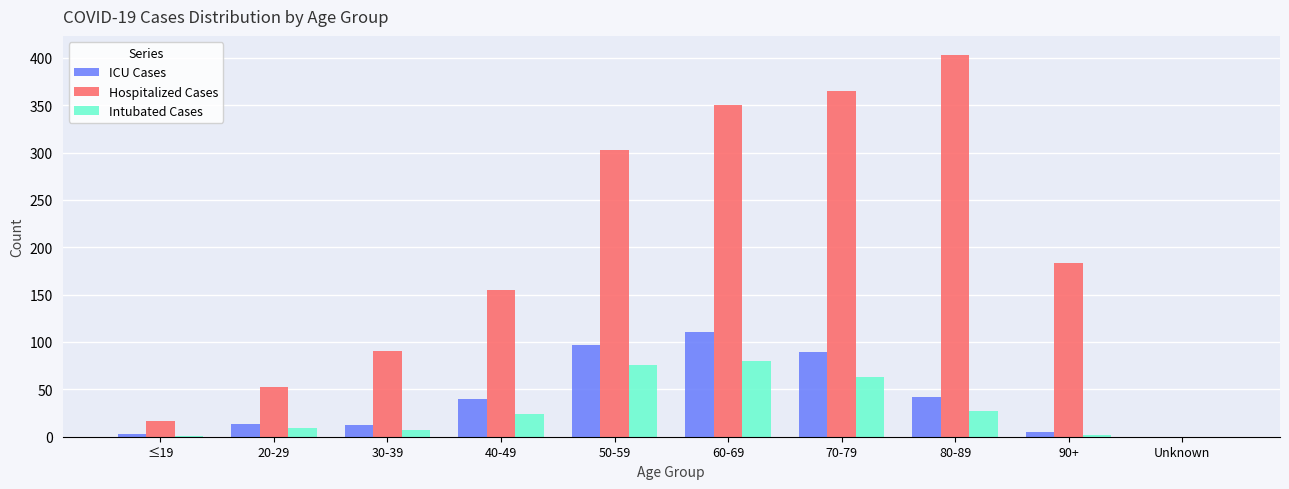

Is it true that Intubated Cases equals 123 at 60-69?

False